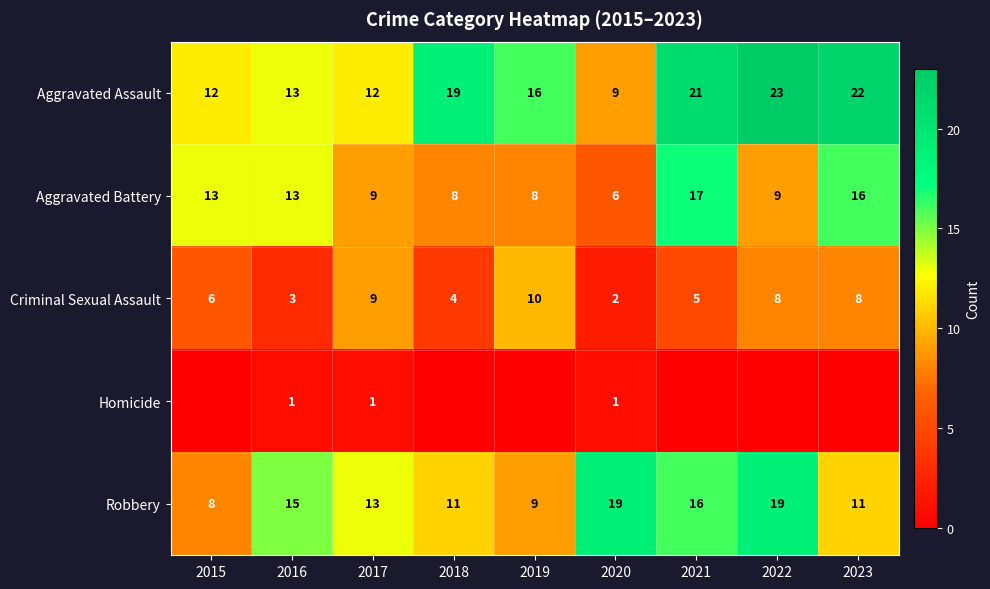

At which label is Robbery closest to 13?

2017